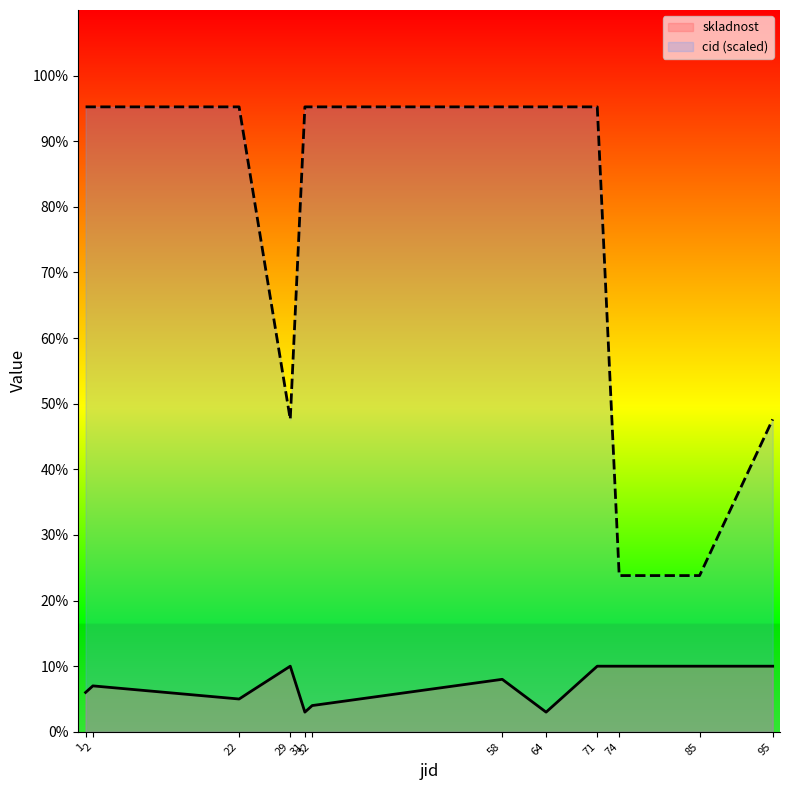

At which category does cid reach its first local valley?

29